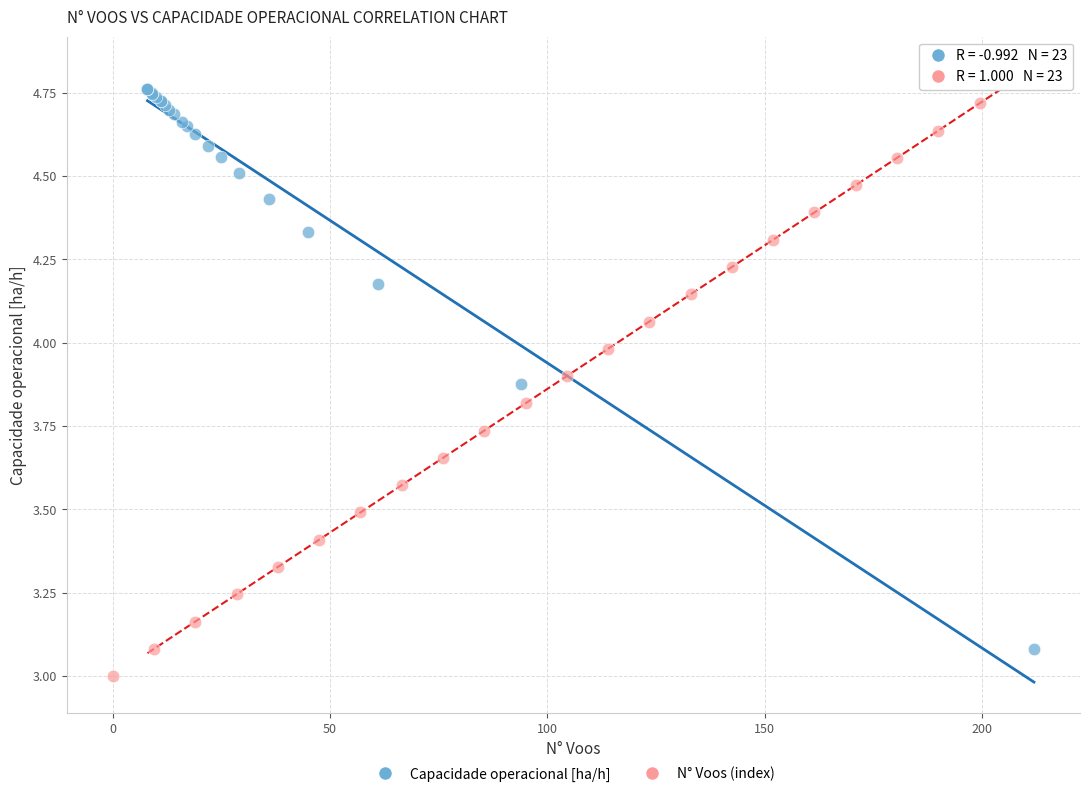

What are all the series names shown in the legend?

Capacidade operacional [ha/h], N° Voos (index)